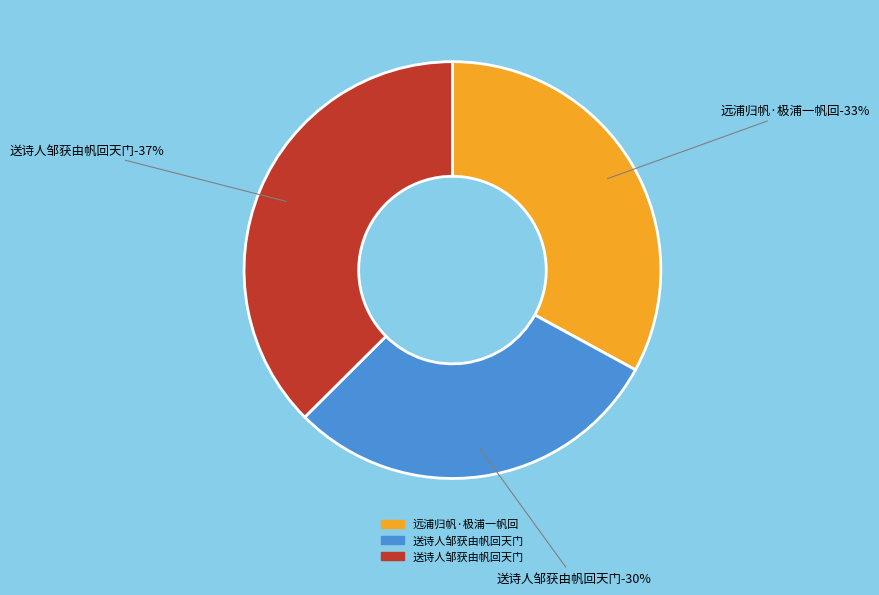

Which has a higher value, 送诗人邹获由帆回天门 or 远浦归帆·极浦一帆回?

远浦归帆·极浦一帆回